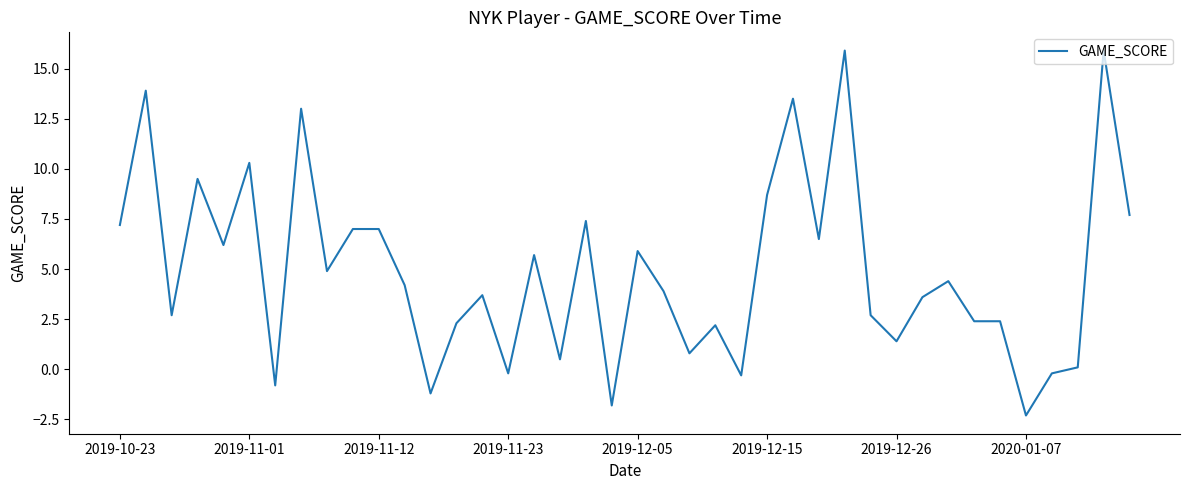

What is the minimum value shown in the chart?

-2.3